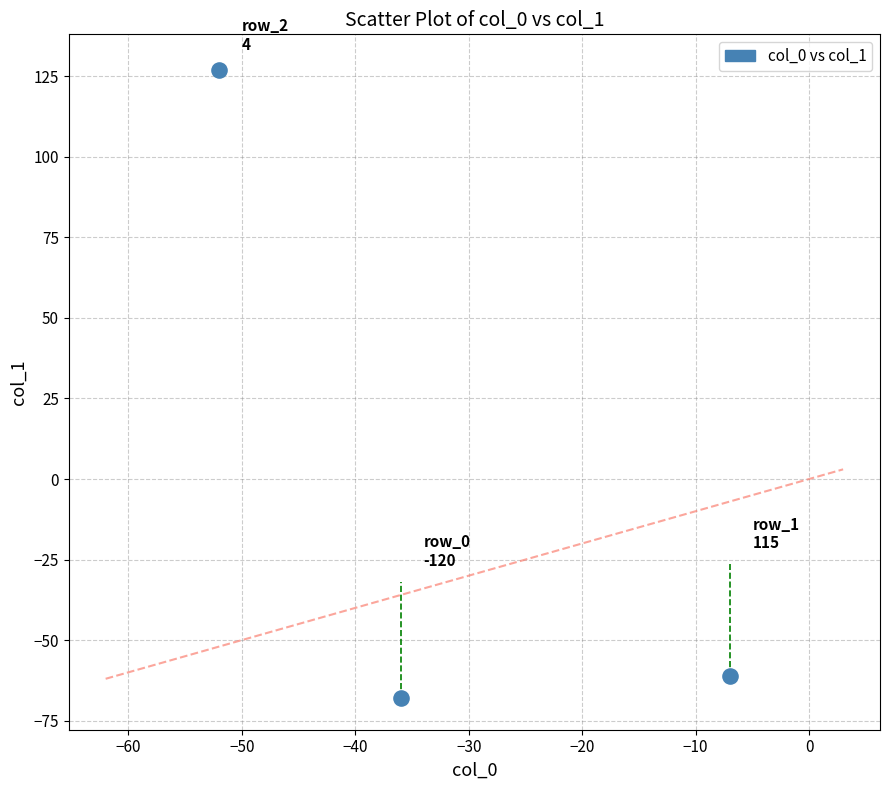

What is the average X value?

-32